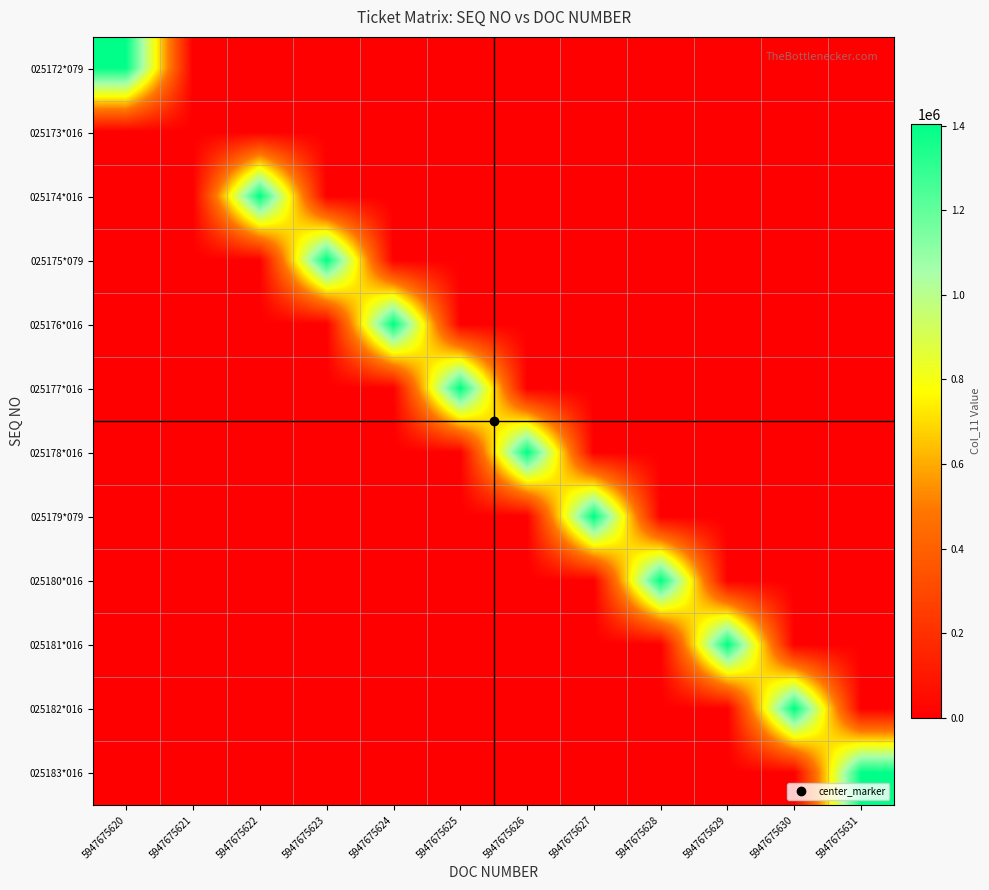

What is the difference between the highest and lowest values at 5947675628?

1402926